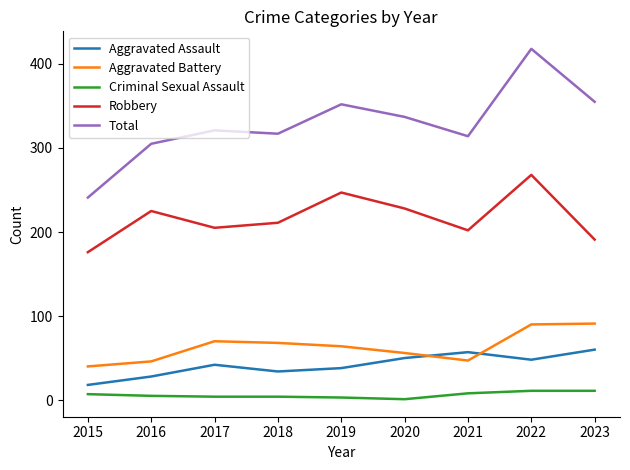

Which series has the widest spread of values?

Total